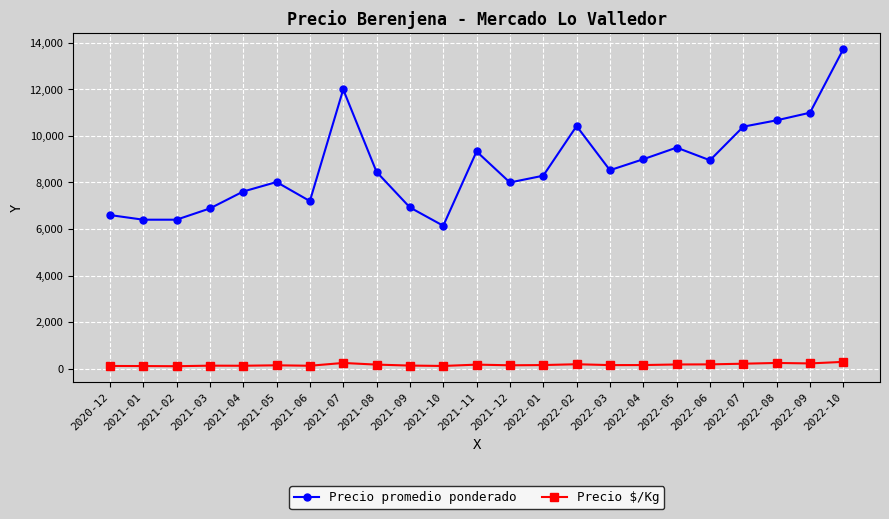

True or false: Precio promedio ponderado has more than 0 points higher than both neighbors.

True